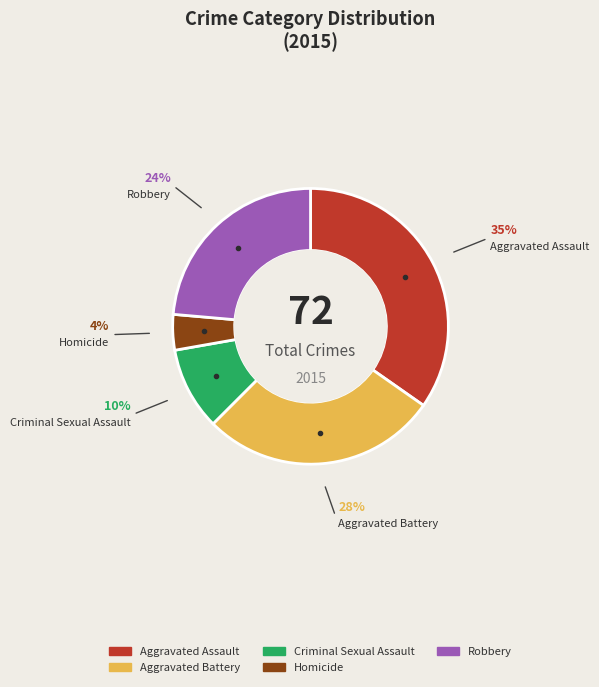

Does any single category account for the majority?

No